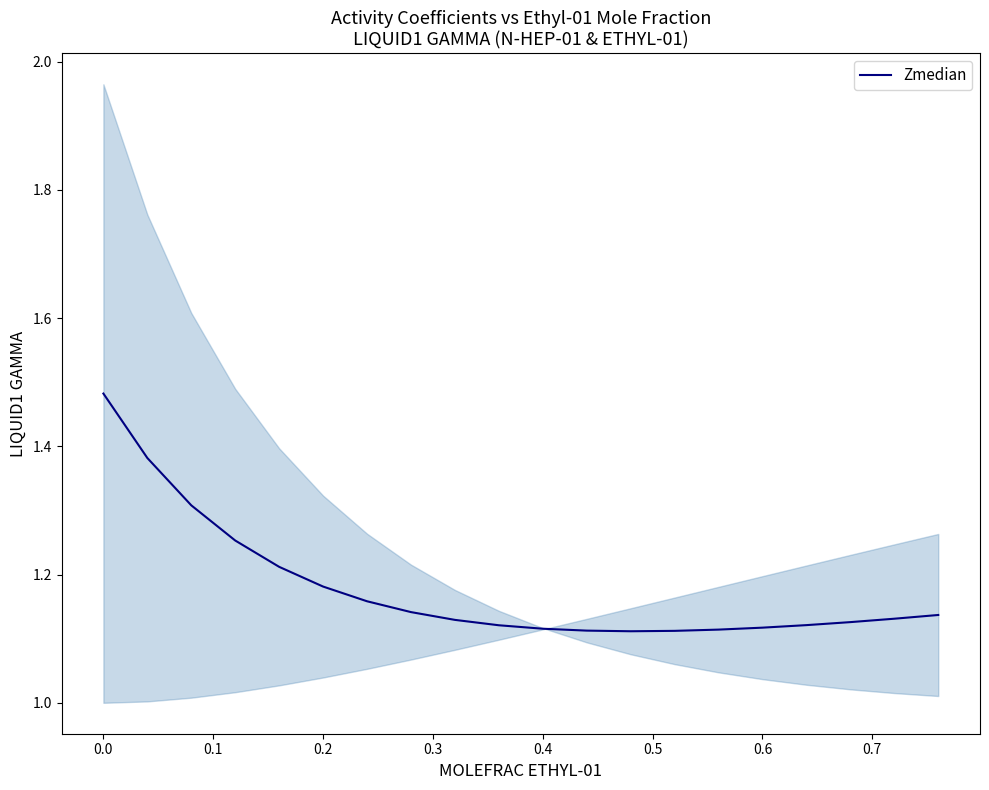

The value at 12 is 1.5. True or false?

False